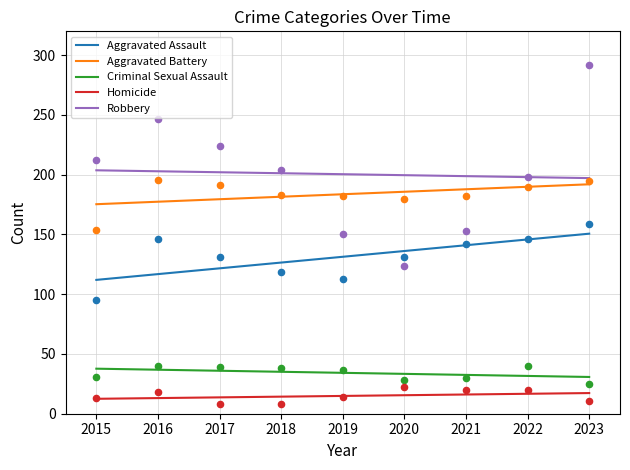

The value of Aggravated Assault at 2023 is 214.8. True or false?

False